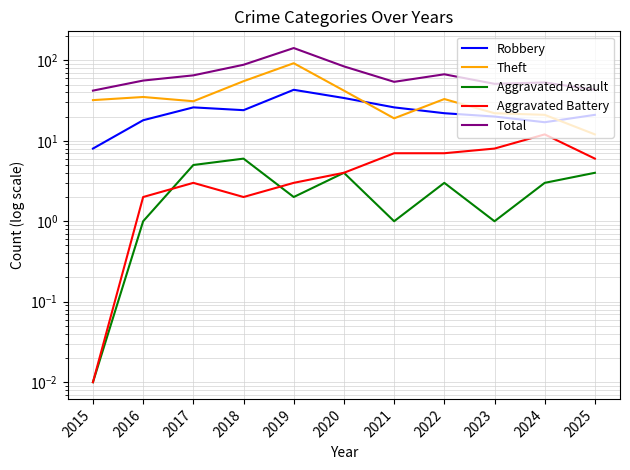

Which category has the lowest value across all series?

2015